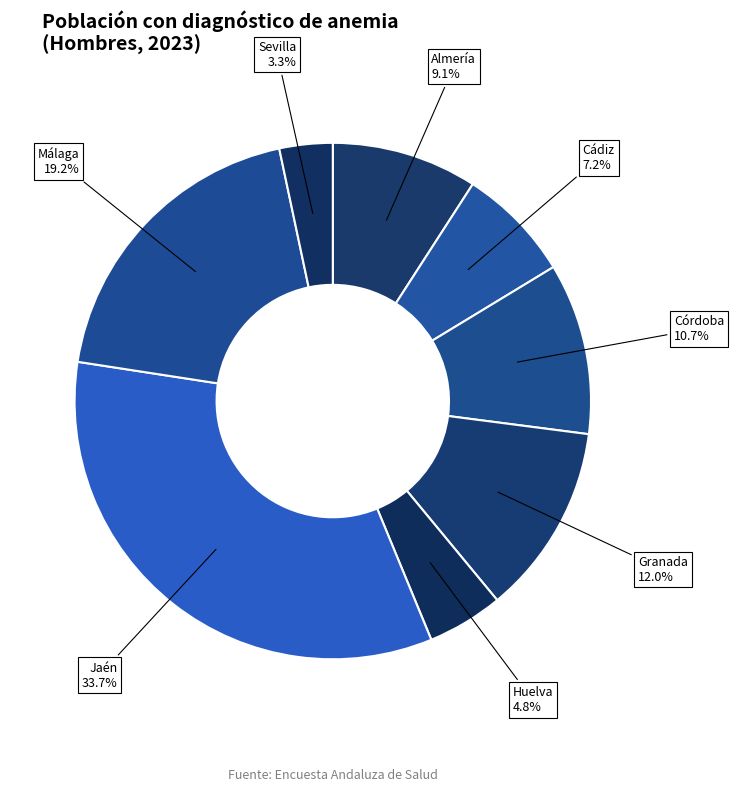

Count the number of slices in the pie.

8